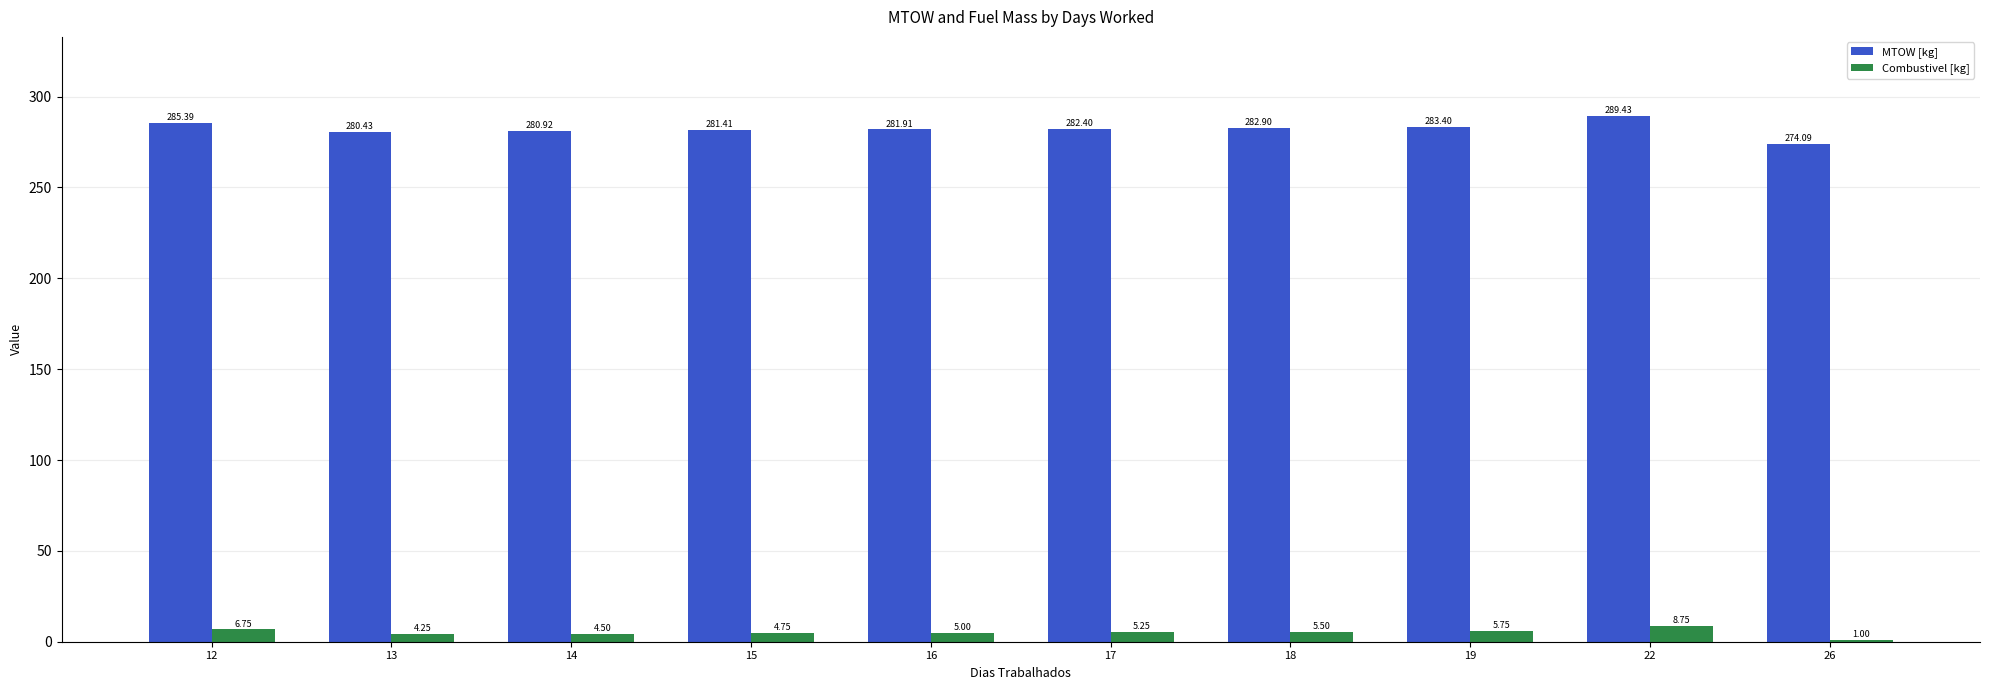

How many groups of bars are there?

10